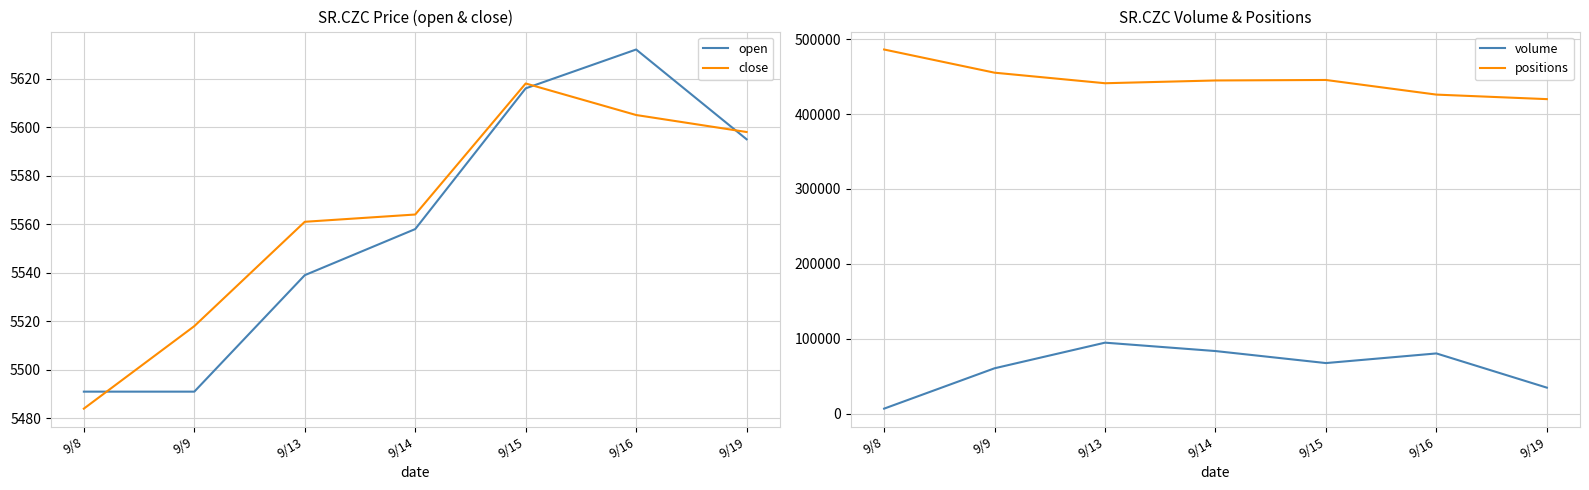

At which category does volume reach its first local peak?

9/13